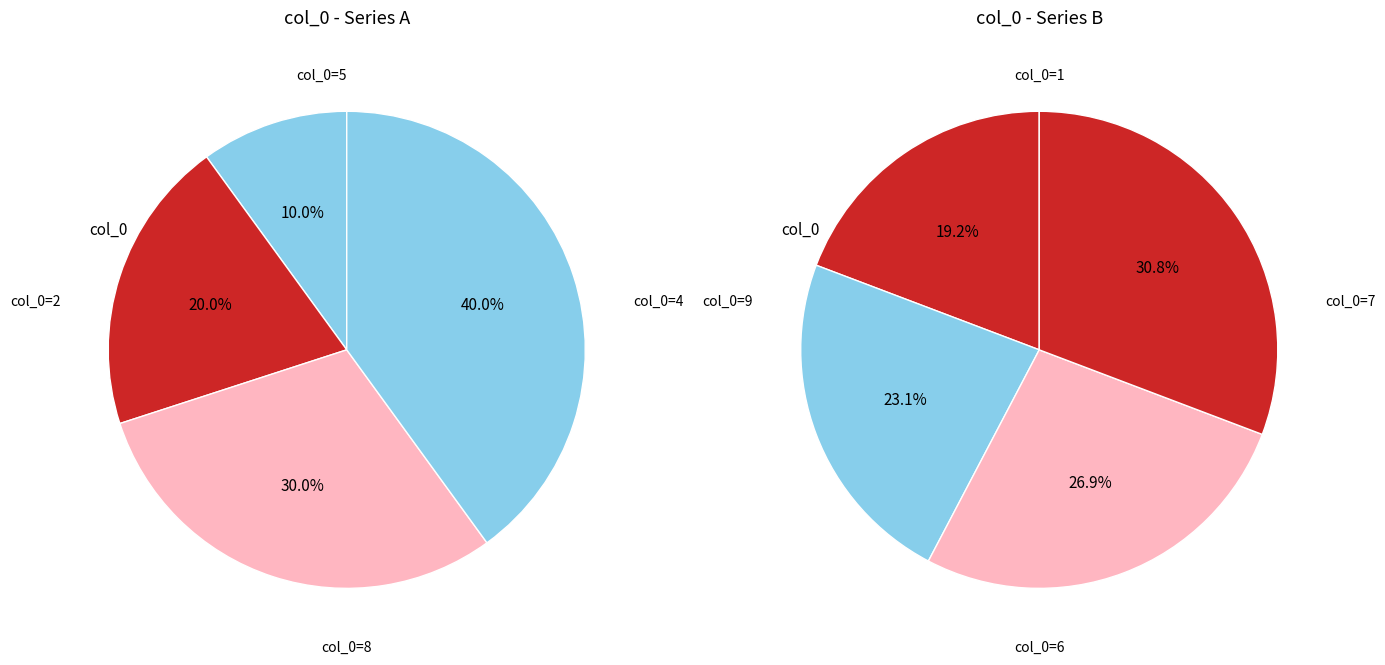

Combined, do 4 and 1 account for over 50%?

No